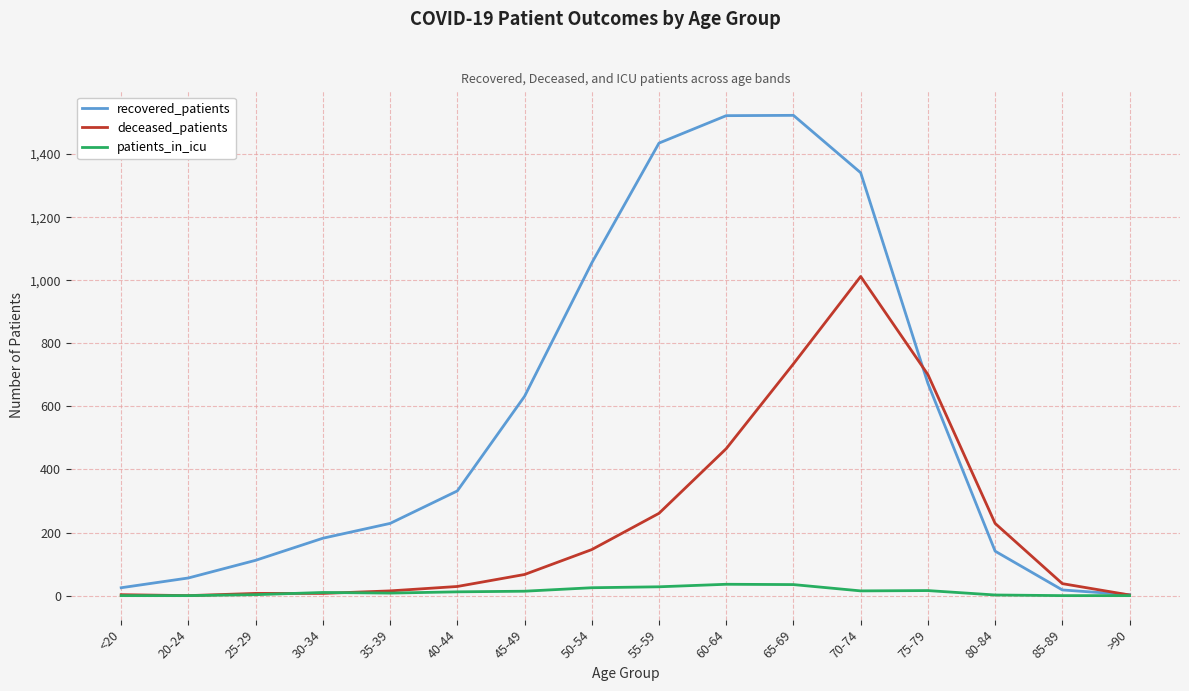

Is it true that deceased_patients equals 67 at 45-49?

True